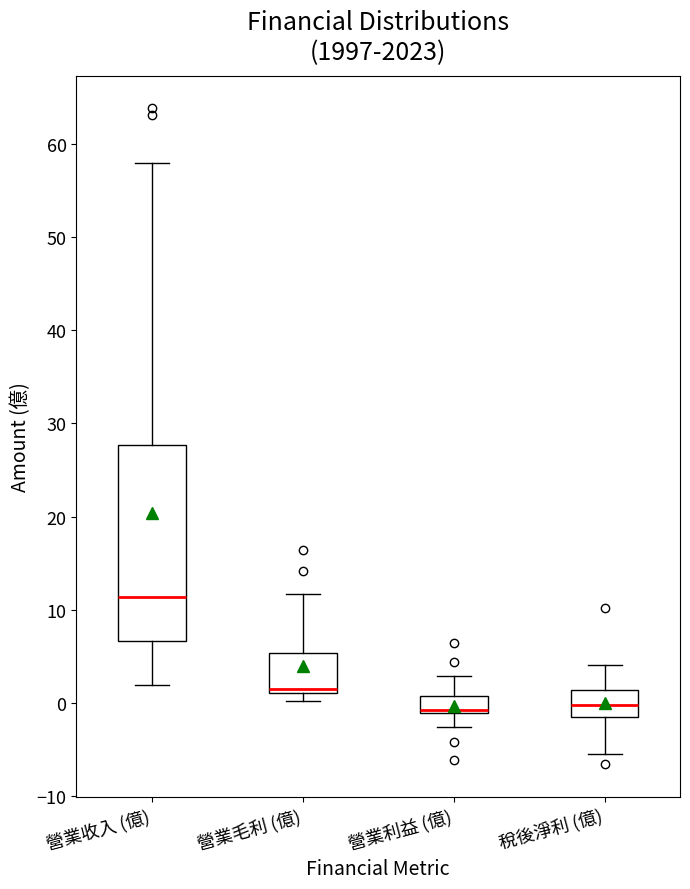

Where does the lower whisker of the box for 營業利益 (億) end on the y-axis? The values are not printed on the chart, so give them approximately, as read against the axis.

-3